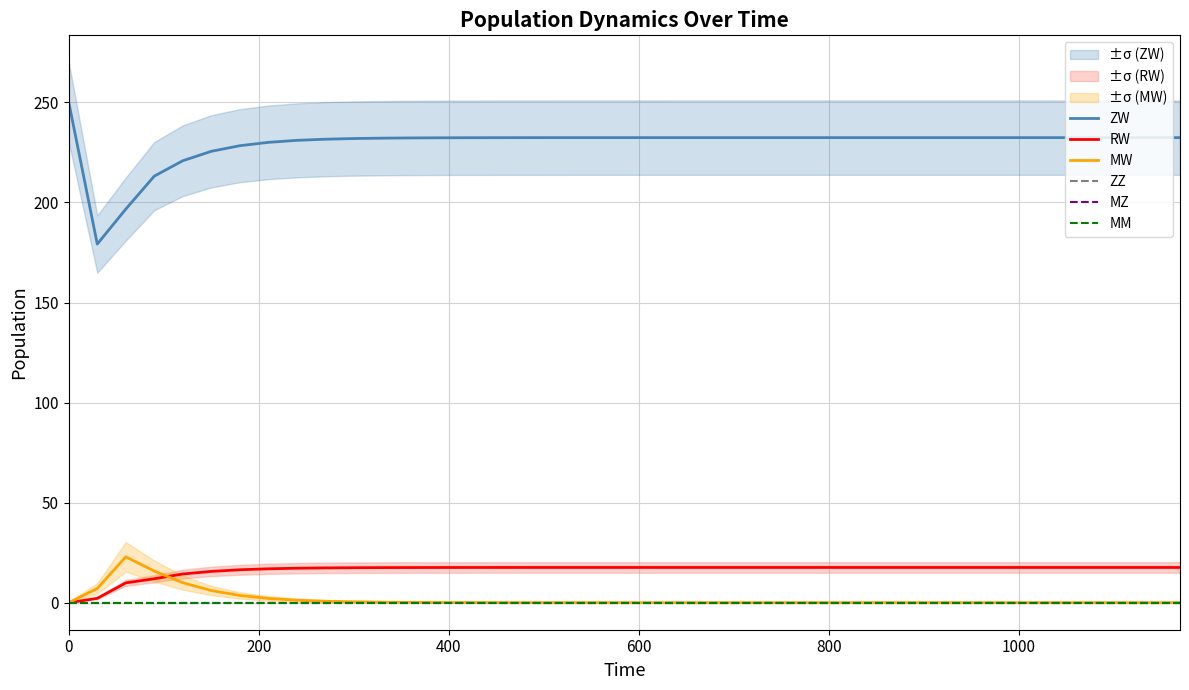

True or false: MW and MZ intersect in this chart.

False